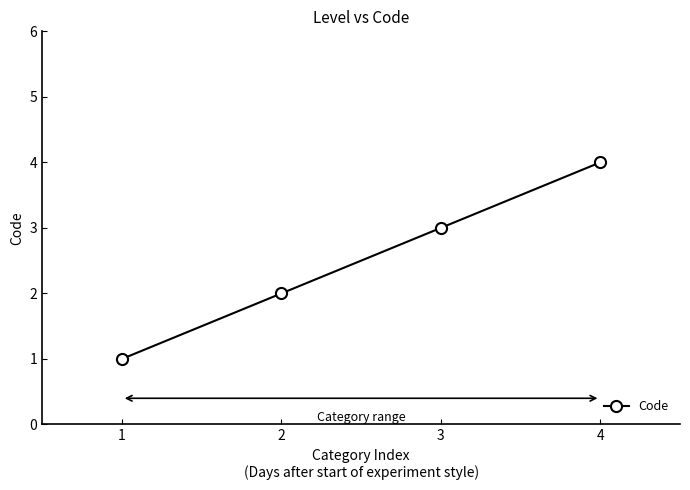

At which label is the value closest to 2?

2